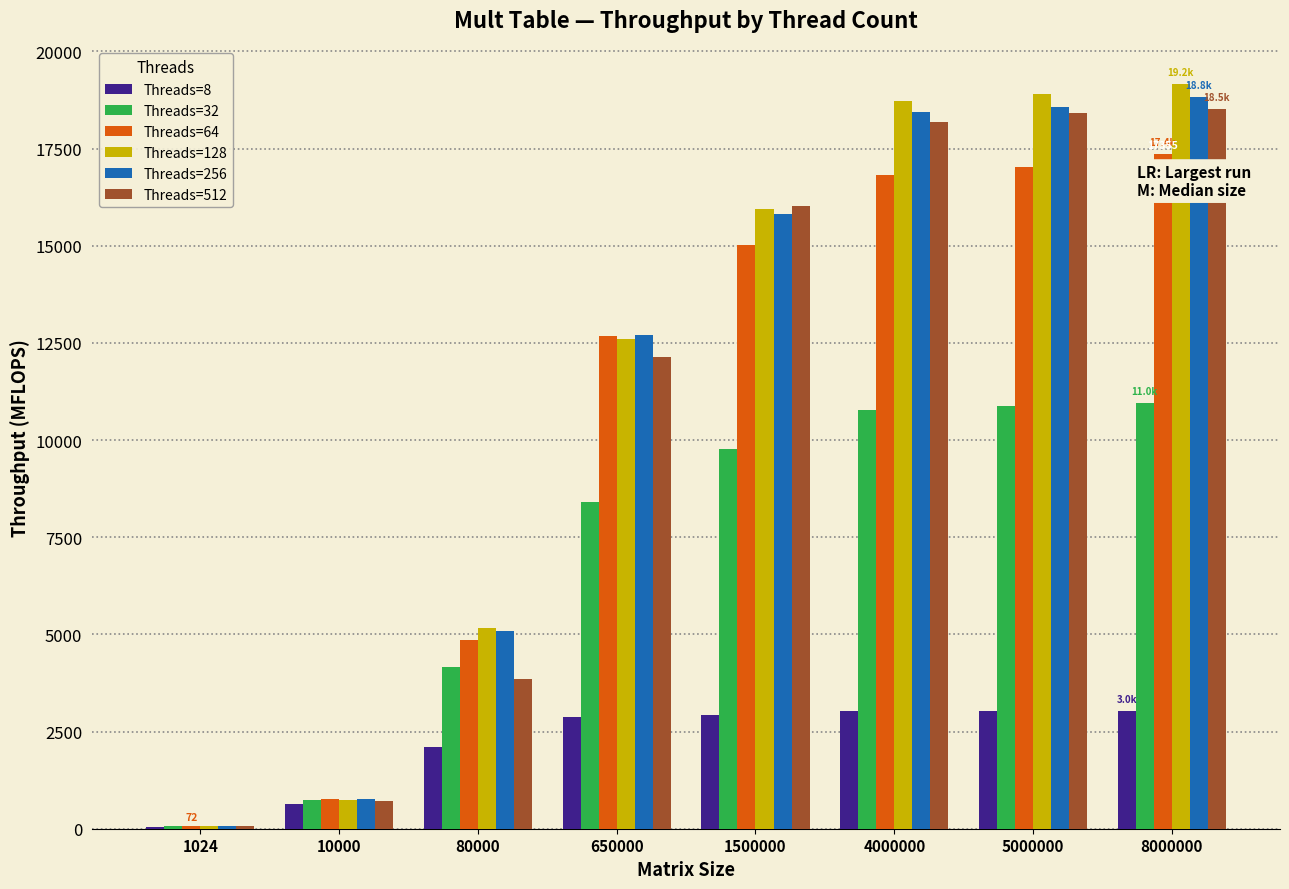

Which category has the highest value in the Threads=64 series?

8000000